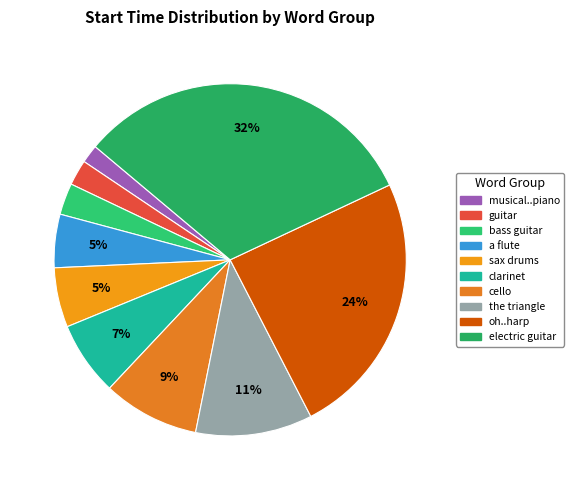

How many slices are in this pie chart?

10